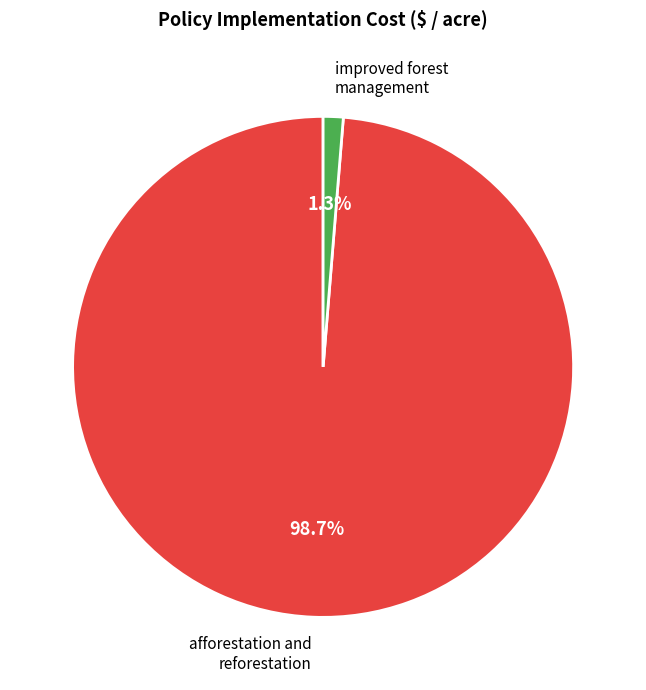

To the nearest percent, what is the average slice percentage?

50%